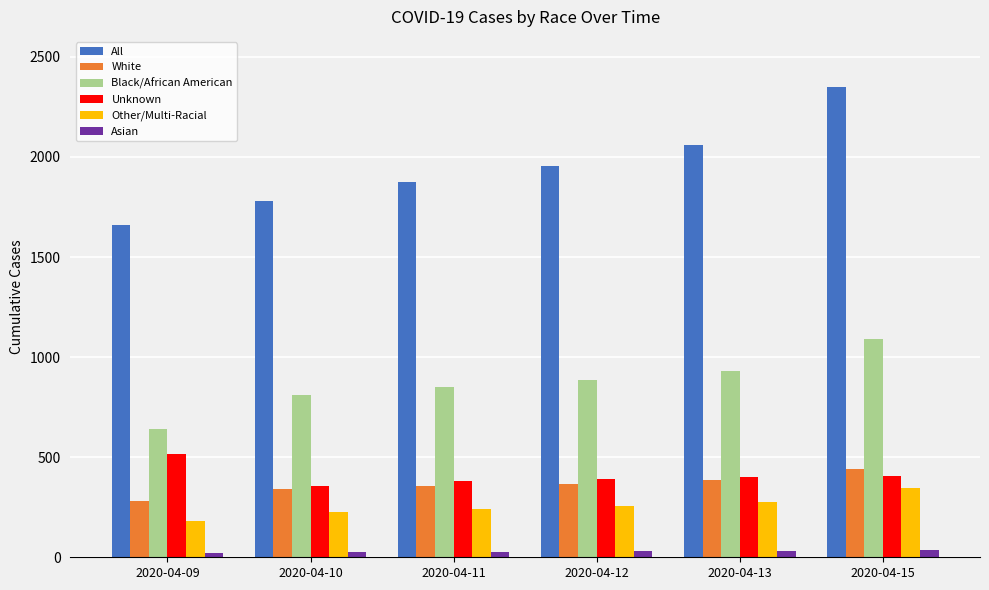

What are all the series names shown in the legend?

All, White, Black/African American, Unknown, Other/Multi-Racial, Asian